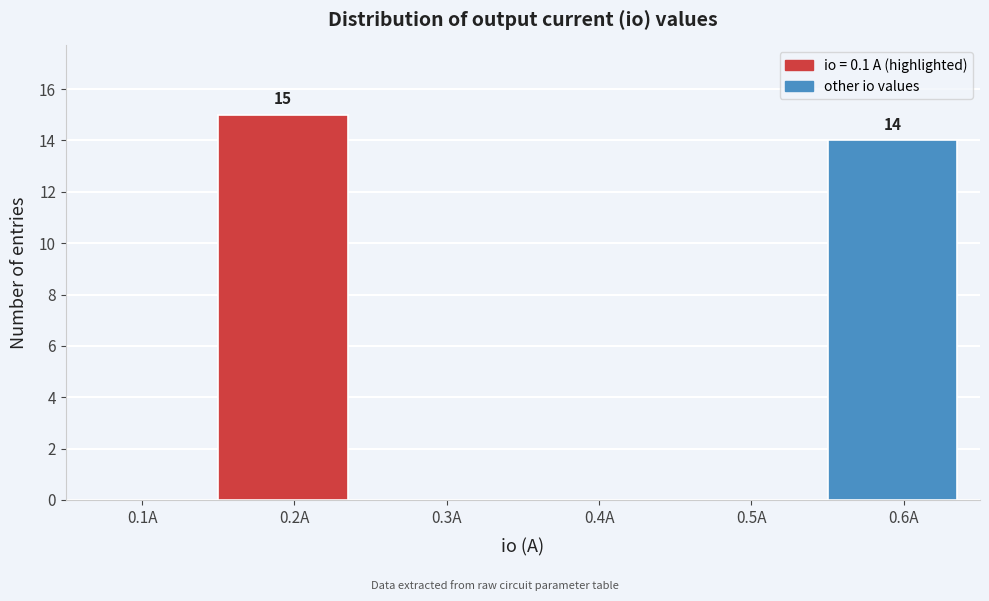

Reading left to right, transcribe all the data shown in this chart.

0.1A=0	0.2A=15	0.3A=0	0.4A=0	0.5A=0	0.6A=14